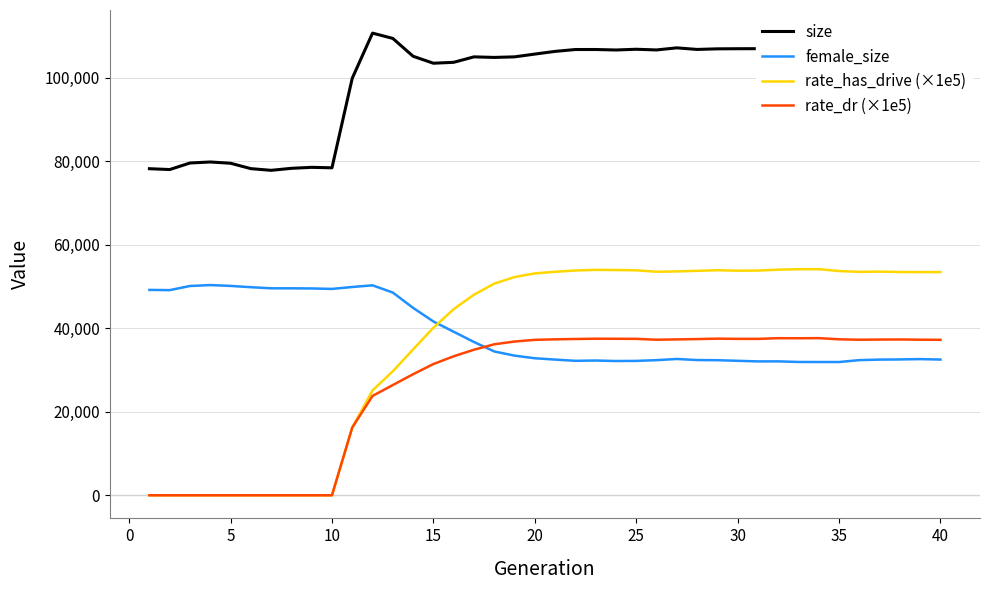

Which series has the largest total across all categories?

size